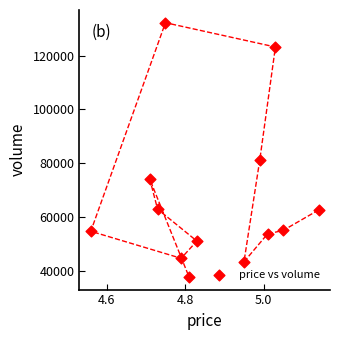

What is the range of Y values (max minus min)?

94429